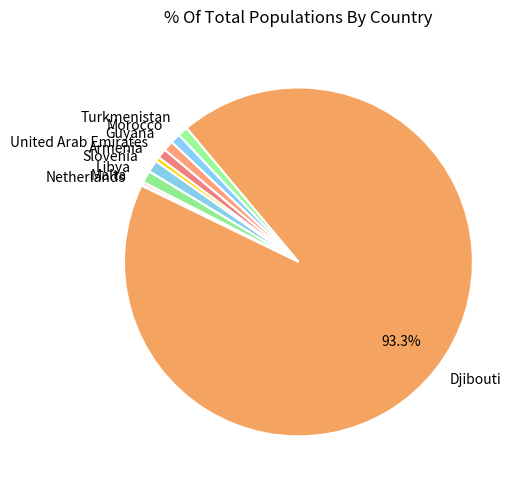

Which category accounts for the majority?

Djibouti